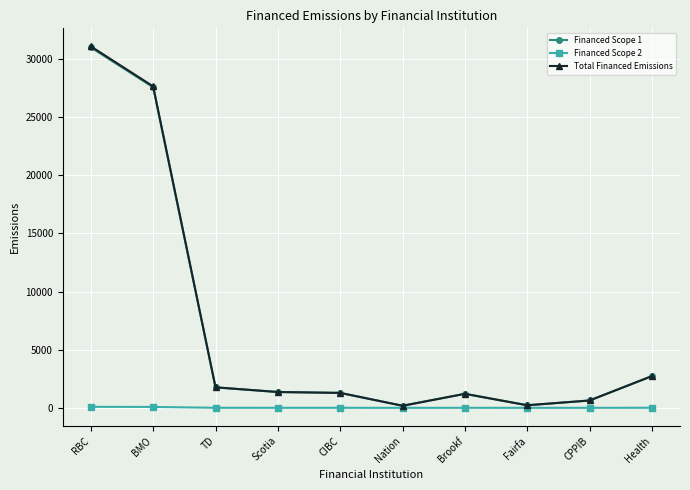

What is the label of the 8th point from the right?

TD